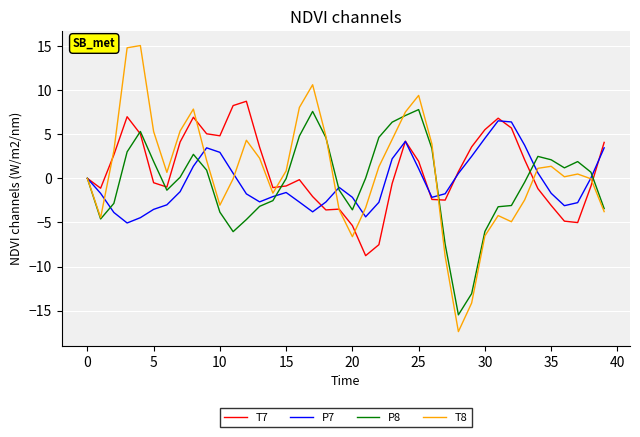

What is the average value of the T7 series?

0.9